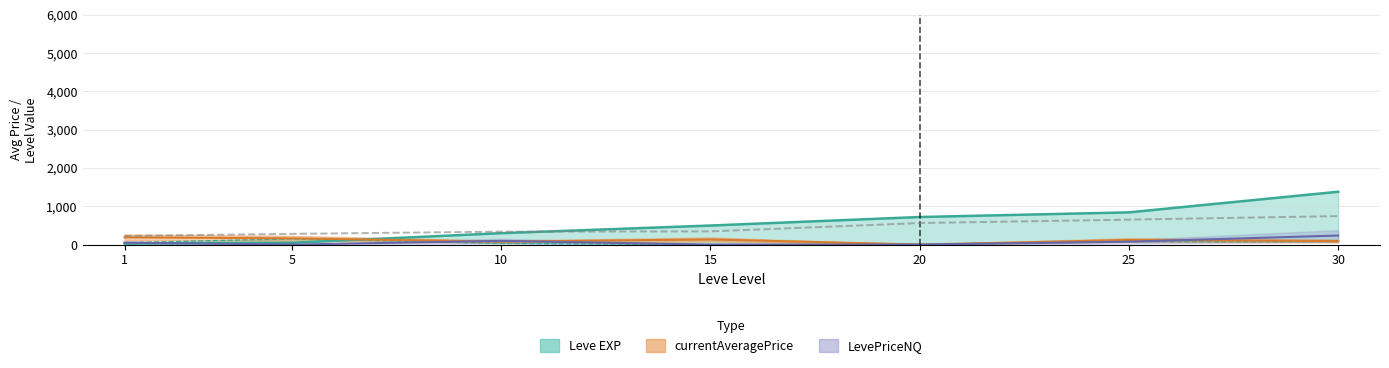

True or false: currentAveragePrice and LevePriceNQ intersect in this chart.

True